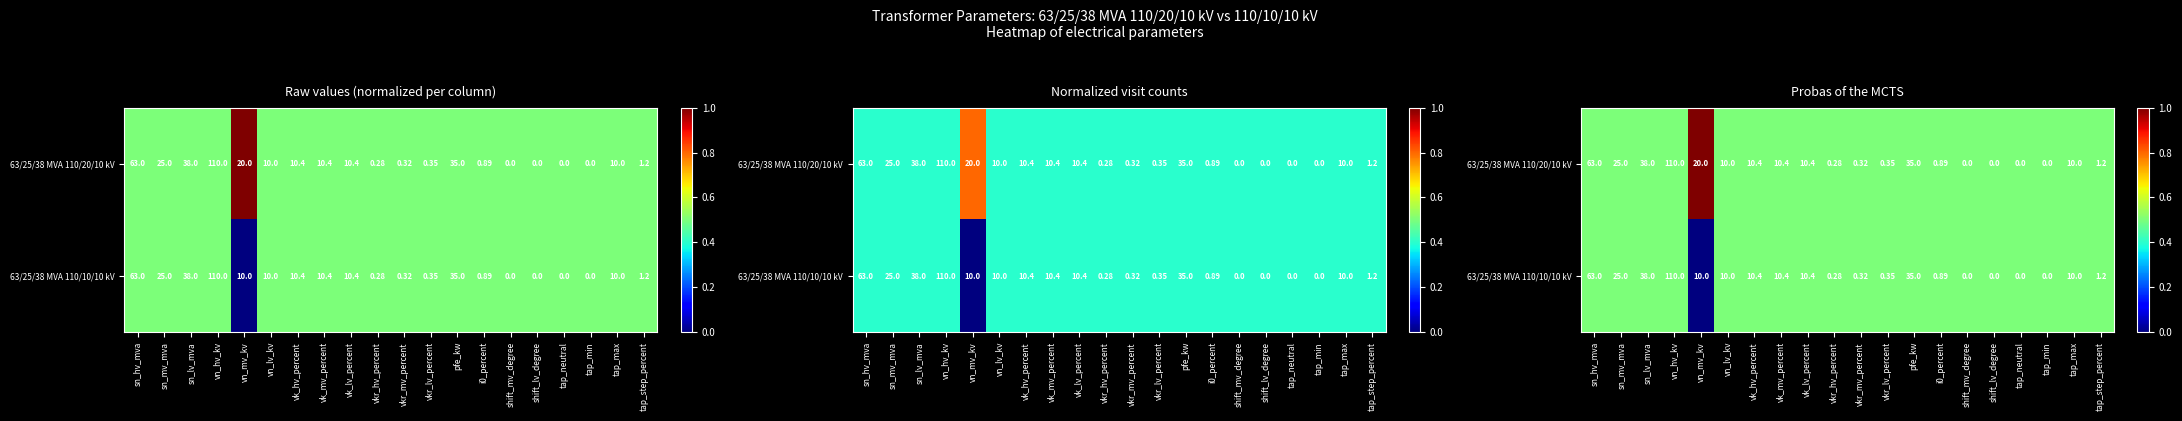

At how many categories does at least one series exceed 0?

20